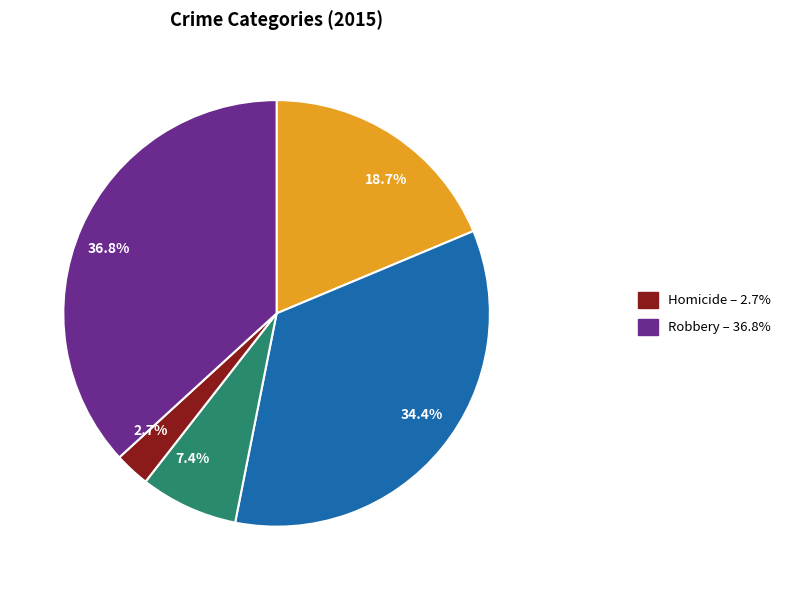

To the nearest percent, what is the average slice percentage?

20%